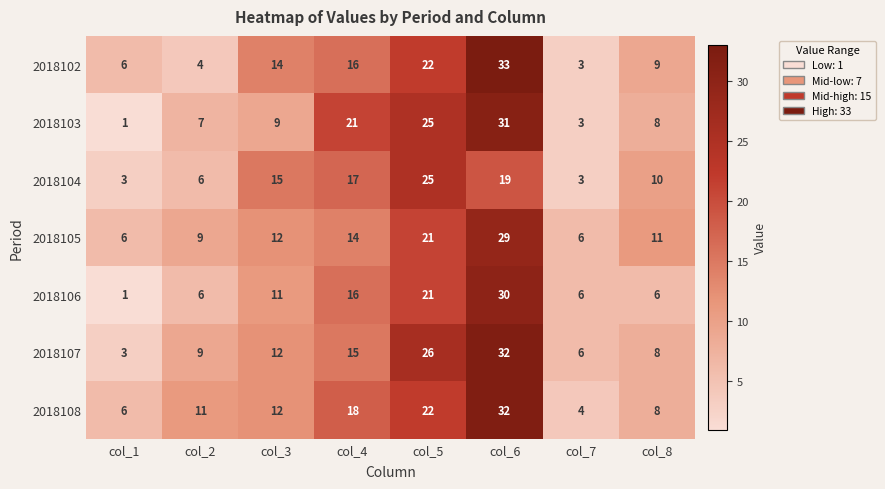

Between col_1 and col_3, which series saw the biggest shift?

2018104